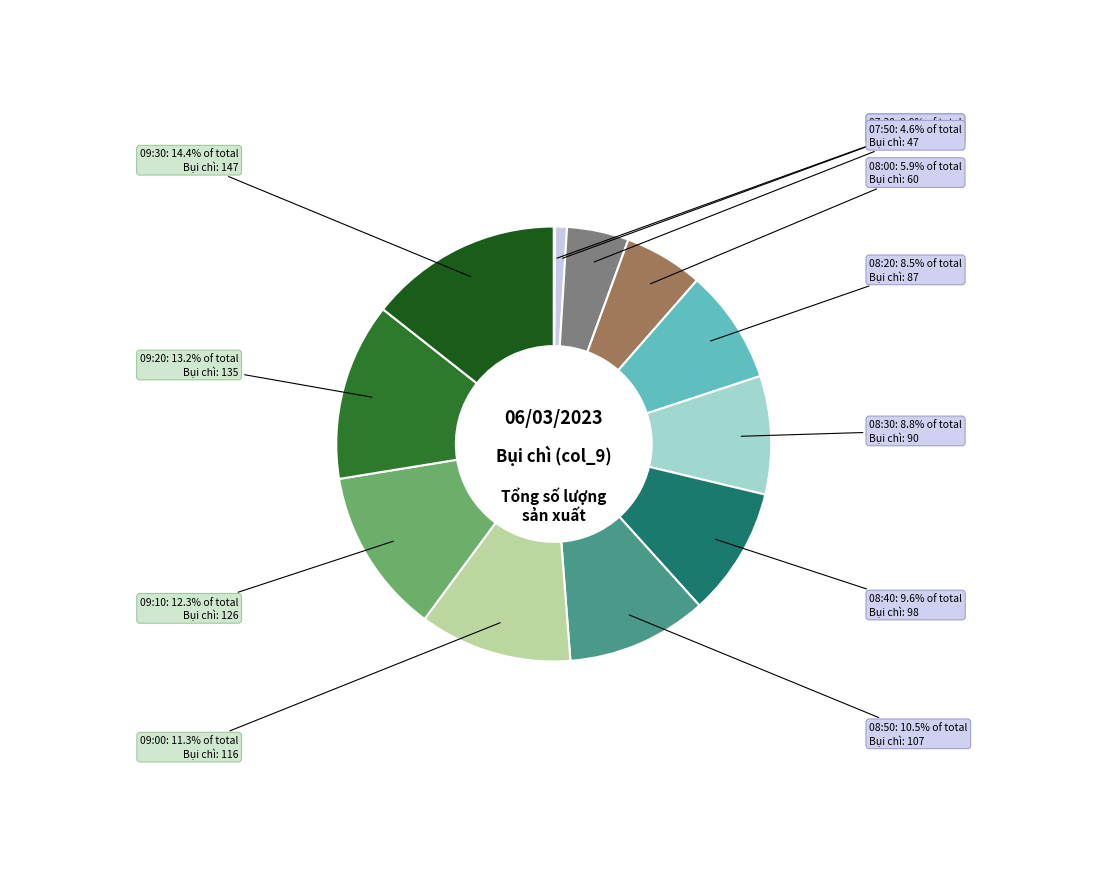

To the nearest percent, what is the average slice percentage?

8%